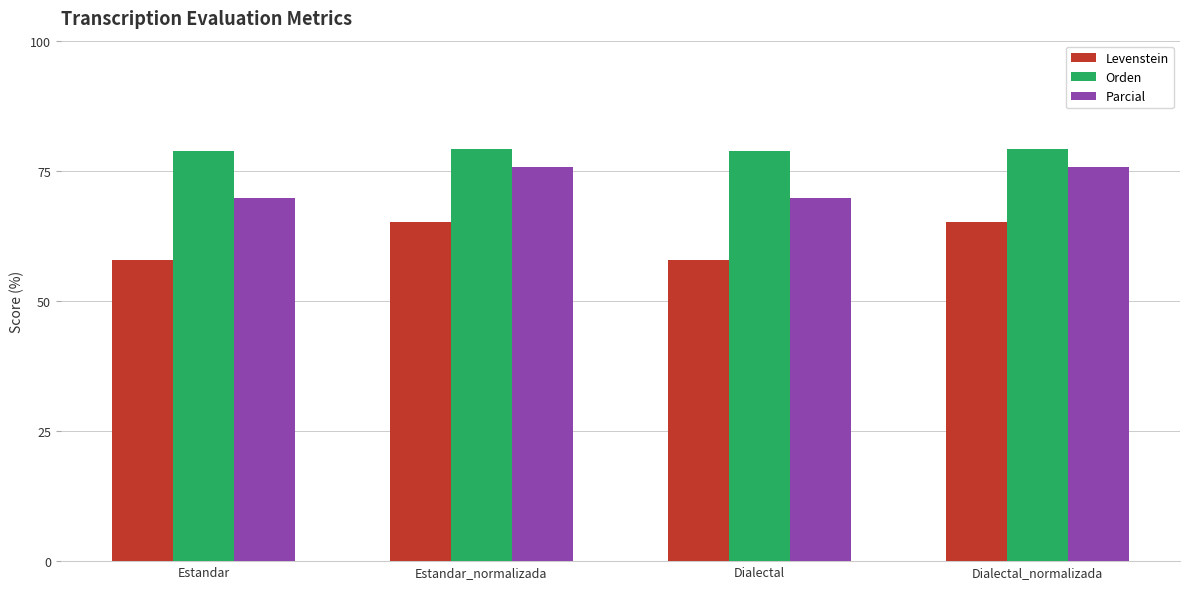

Is the value of Levenstein at Dialectal greater than the value of Orden at Dialectal?

No